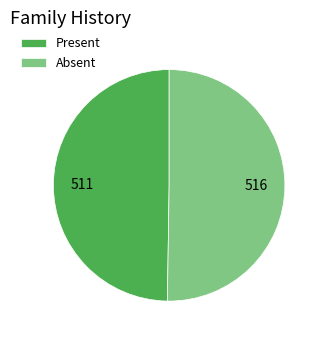

What is the ratio of the value at Absent to the value at Present?

1.0